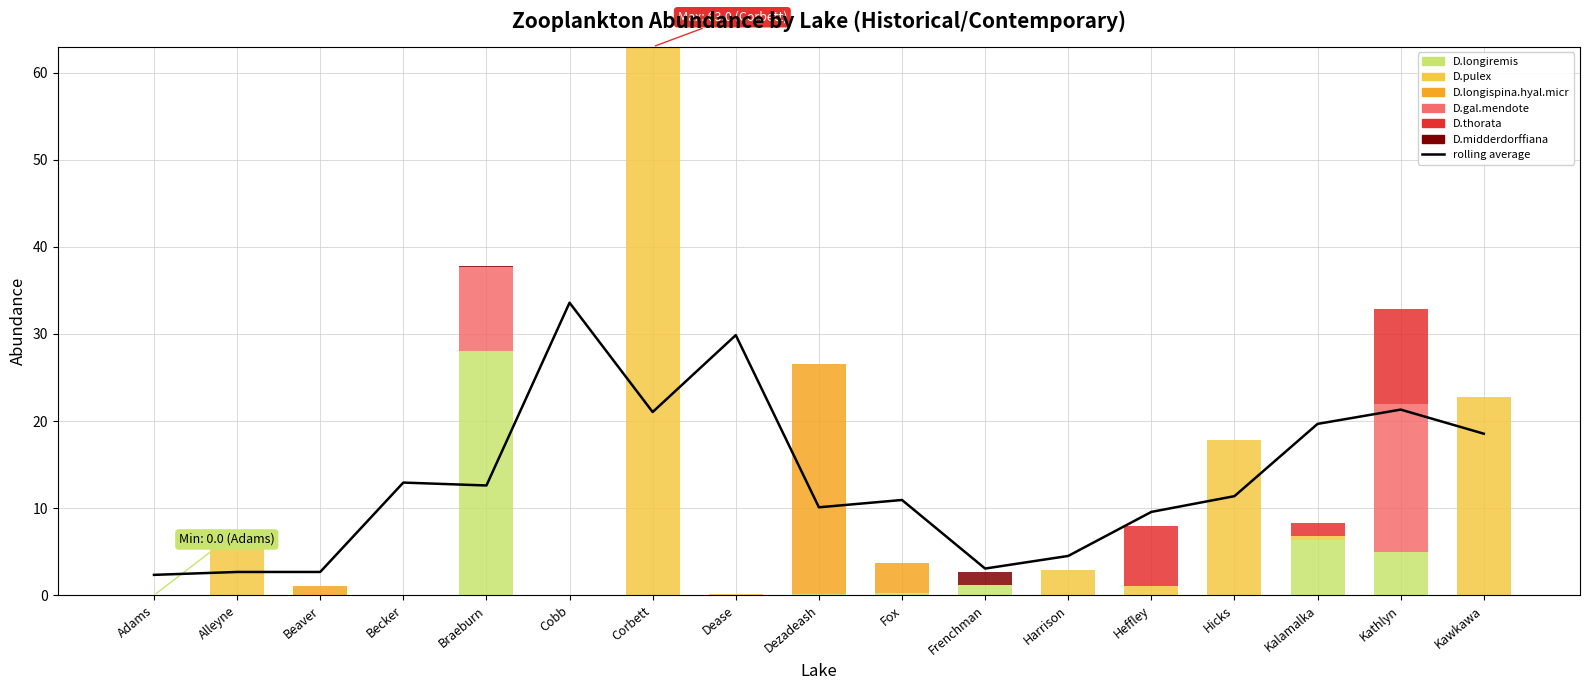

Between Alleyne and Heffley, which series saw the biggest shift?

D.thorata